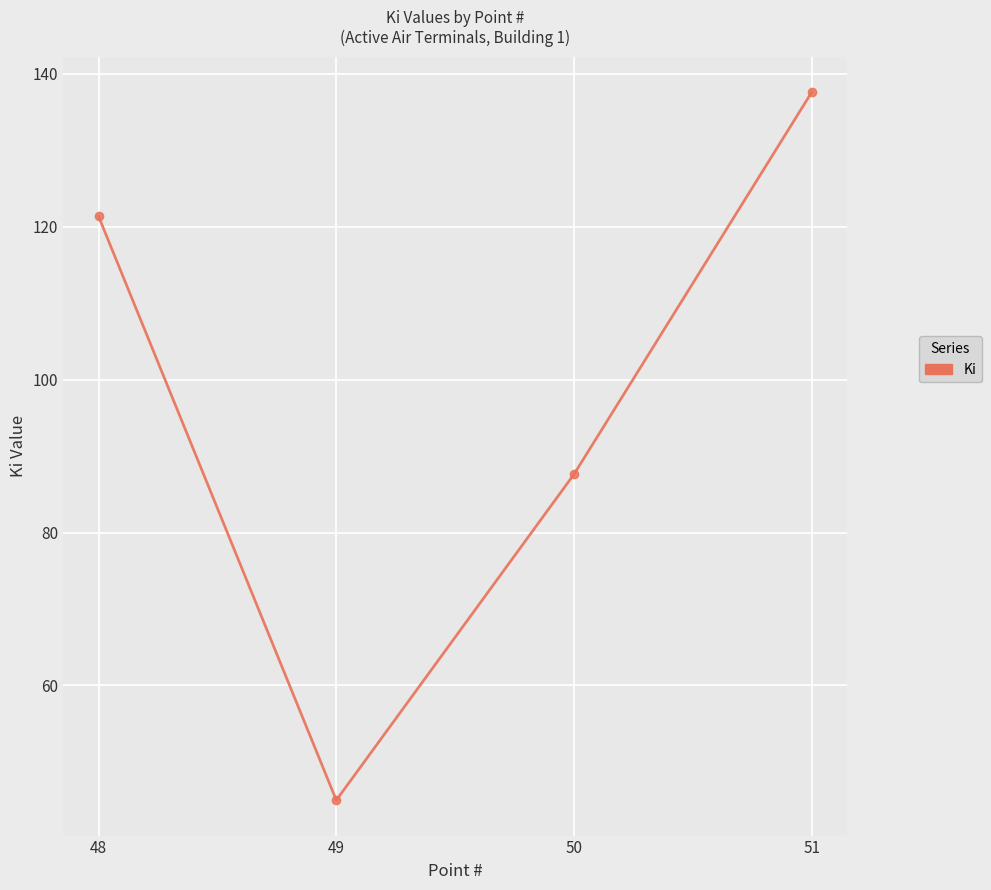

At which label does the data first exceed 121?

48